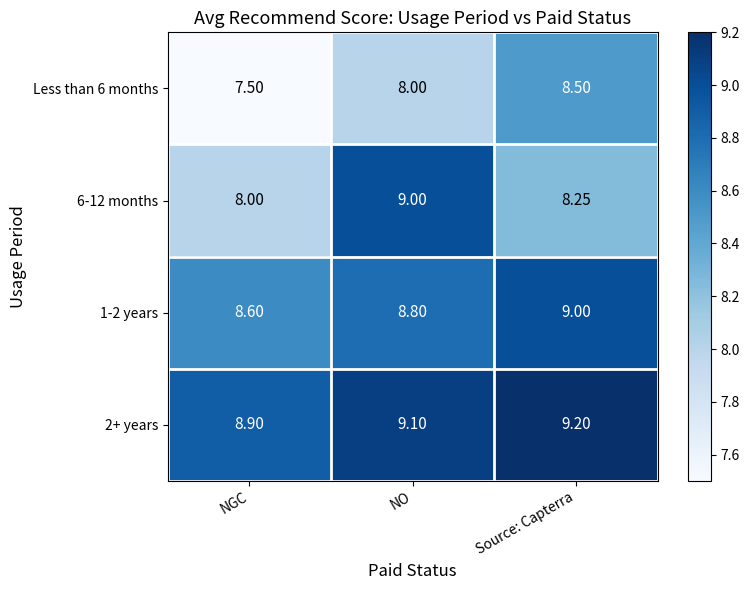

At which category does the chart reach its minimum across all series?

NGC